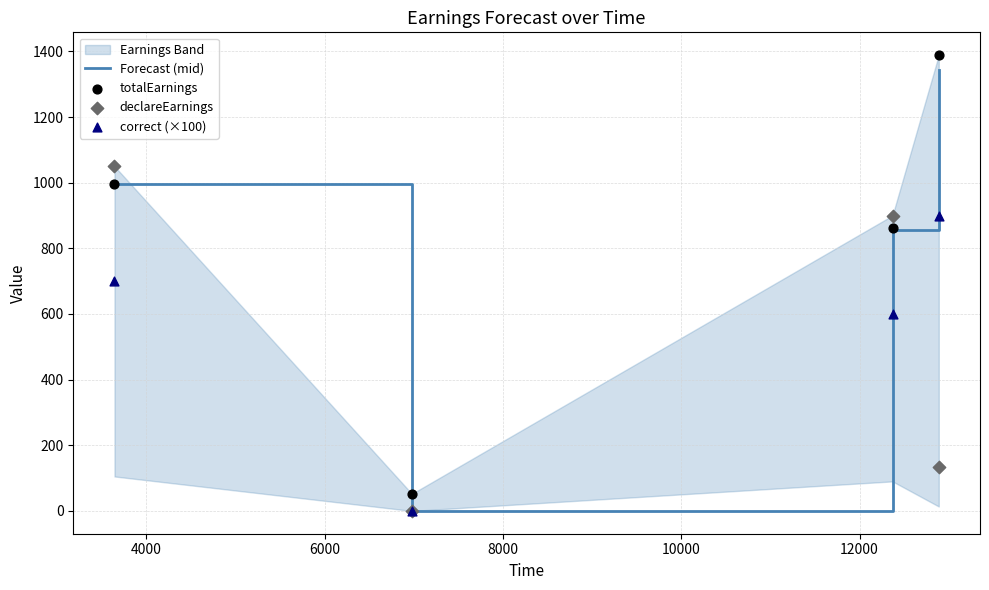

In Forecast (mid), how many points are lower than both neighbors (excluding endpoints)?

1